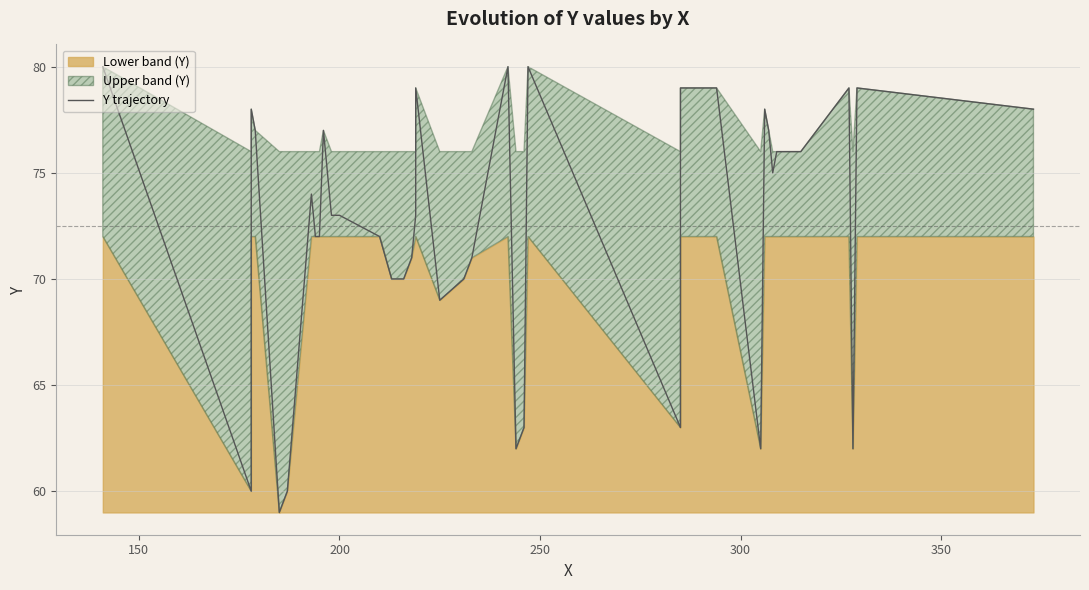

Is it true that the value at 21 is 36?

False